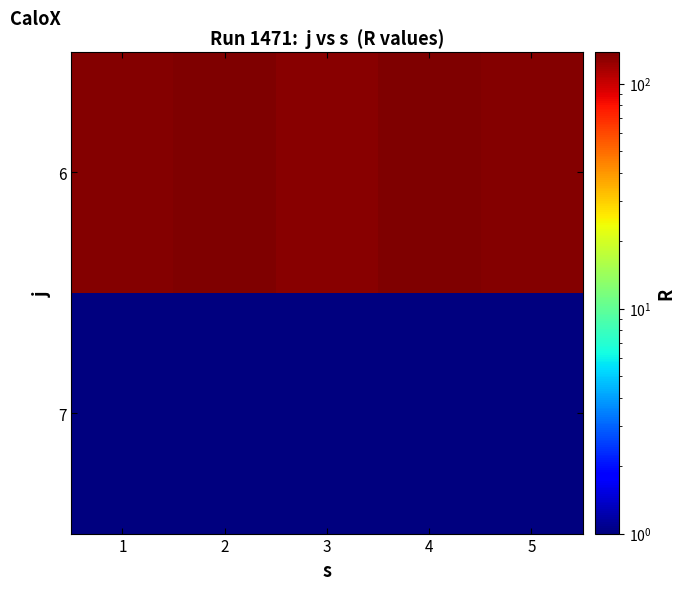

Between 2 and 1, which is larger?

2